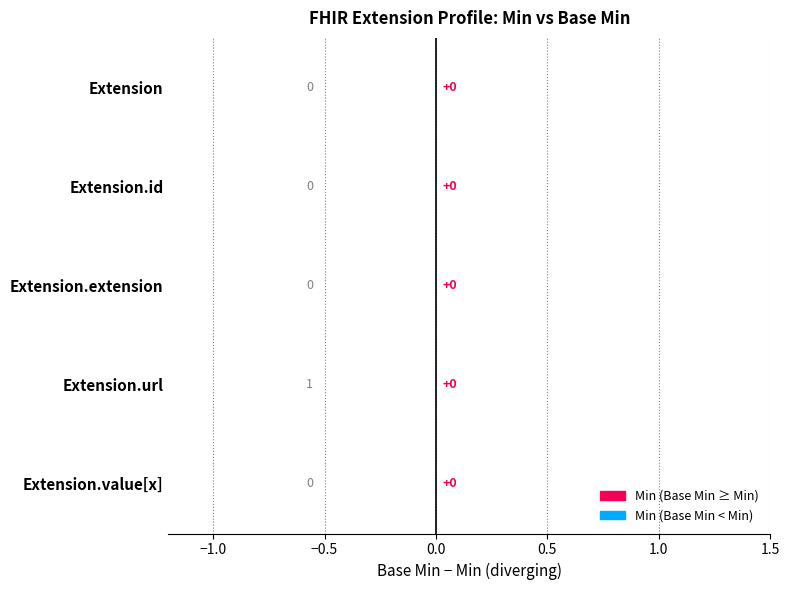

What position from the left is Extension.extension?

3